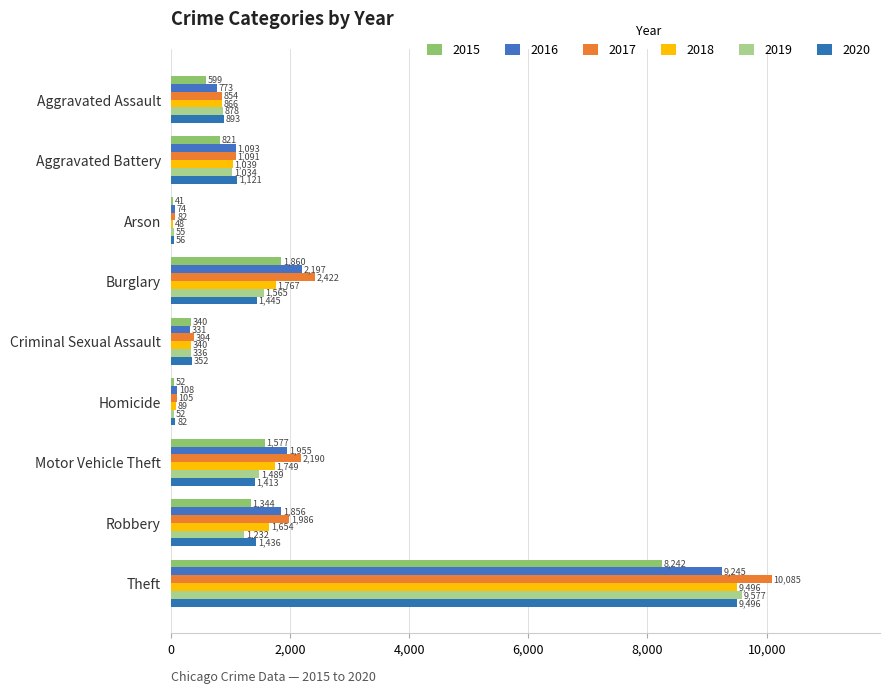

Reading right to left, transcribe all the data shown in this chart.

2015: Theft=8242	Robbery=1344	Motor Vehicle Theft=1577	Homicide=52	Criminal Sexual Assault=340	Burglary=1860	Arson=41	Aggravated Battery=821	Aggravated Assault=599
2016: Theft=9245	Robbery=1856	Motor Vehicle Theft=1955	Homicide=108	Criminal Sexual Assault=331	Burglary=2197	Arson=74	Aggravated Battery=1093	Aggravated Assault=773
2017: Theft=10085	Robbery=1986	Motor Vehicle Theft=2190	Homicide=105	Criminal Sexual Assault=394	Burglary=2422	Arson=82	Aggravated Battery=1091	Aggravated Assault=854
2018: Theft=9496	Robbery=1654	Motor Vehicle Theft=1749	Homicide=89	Criminal Sexual Assault=340	Burglary=1767	Arson=48	Aggravated Battery=1039	Aggravated Assault=866
2019: Theft=9577	Robbery=1232	Motor Vehicle Theft=1489	Homicide=52	Criminal Sexual Assault=336	Burglary=1565	Arson=55	Aggravated Battery=1034	Aggravated Assault=878
2020: Theft=9496	Robbery=1436	Motor Vehicle Theft=1413	Homicide=82	Criminal Sexual Assault=352	Burglary=1445	Arson=56	Aggravated Battery=1121	Aggravated Assault=893